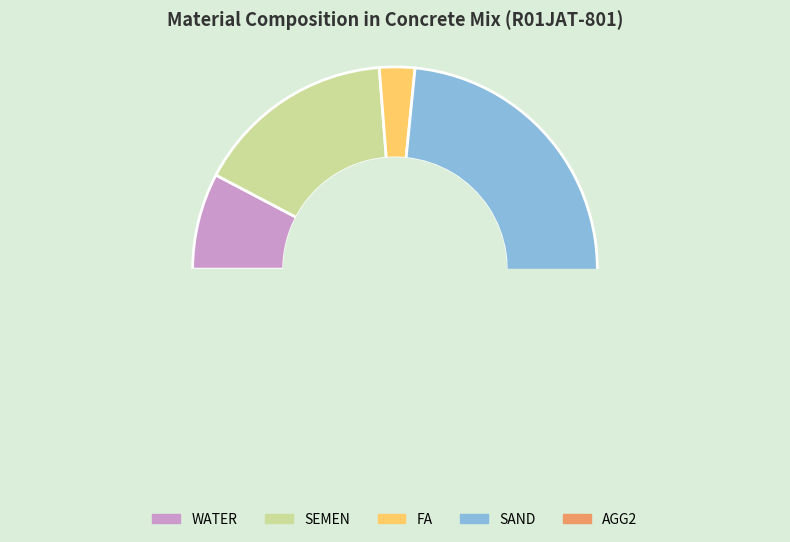

Which category has the smallest portion of the pie?

FA